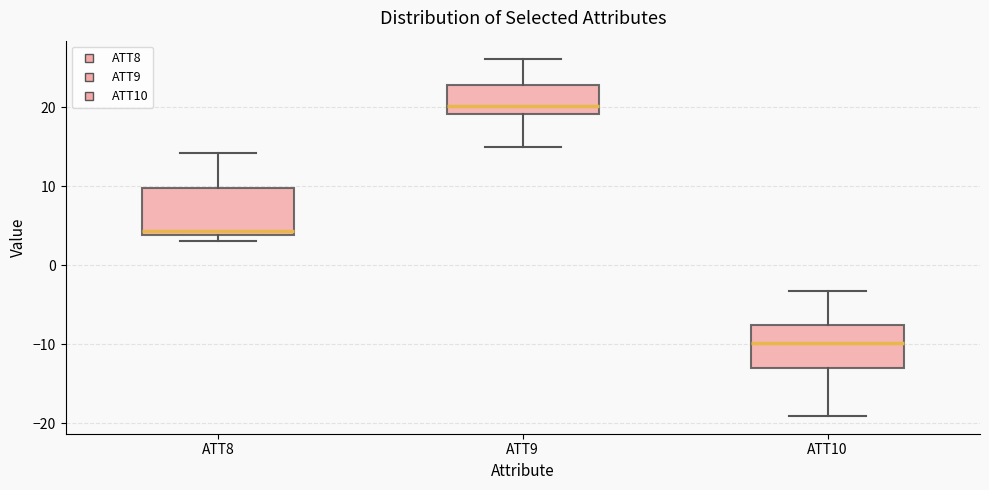

Reading left to right, transcribe this box plot: for each box, give where its median line is, the range the box spans, and where its two whiskers end, as read against the y-axis. The values are not printed on the chart, so give them approximately, as read against the axis.

ATT8: median 4 (just above the box's lower edge), box 4 to 10, whiskers 3 to 14
ATT9: median 20, box 19 to 23, whiskers 15 to 26
ATT10: median -10, box -13 to -8, whiskers -19 to -3